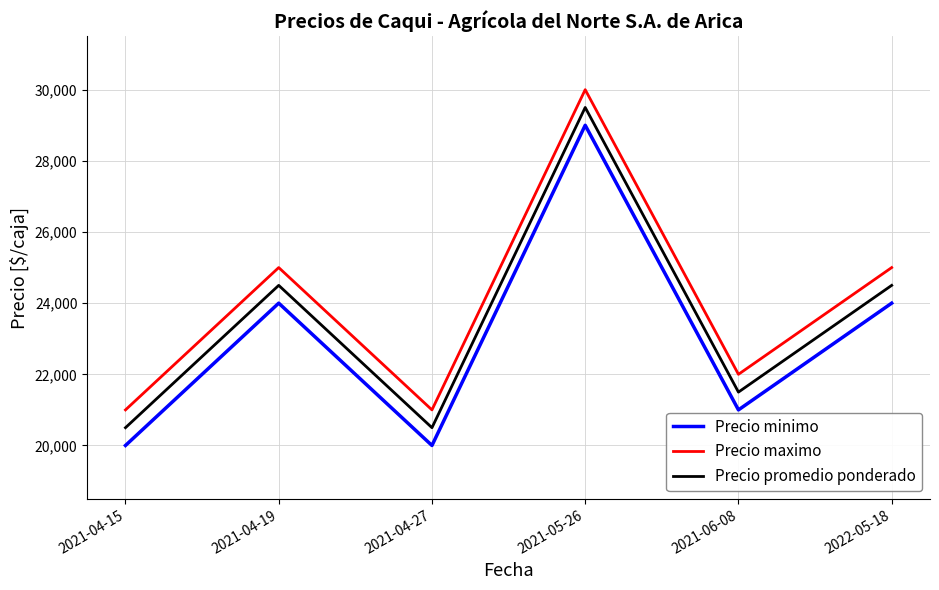

How many series are shown in this chart?

3